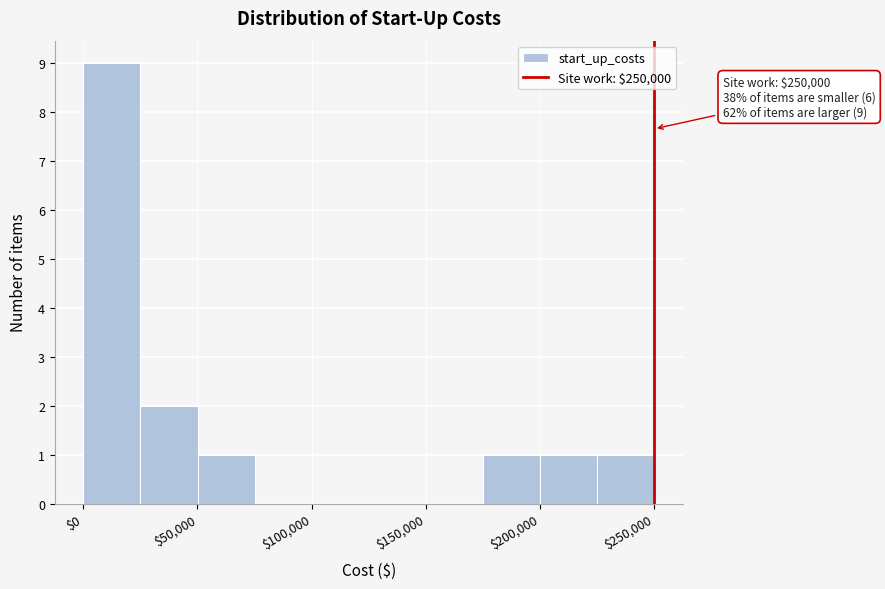

Which range on the x-axis has the tallest bar?

0 to 25000